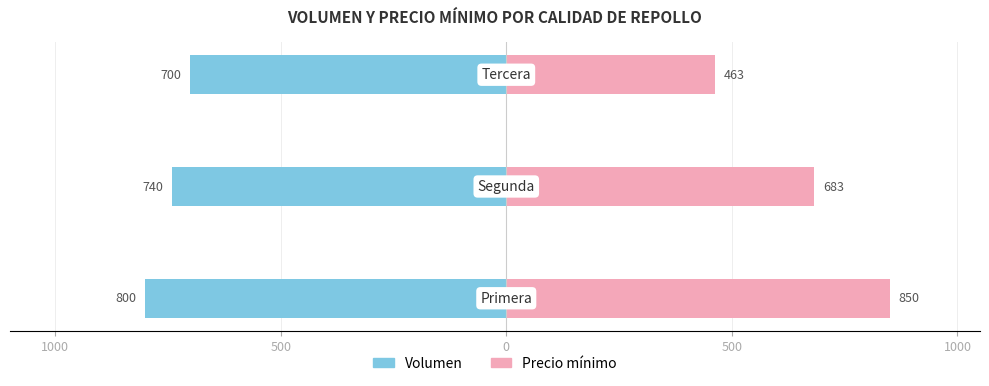

Which has a higher value, 500 or 1000?

500